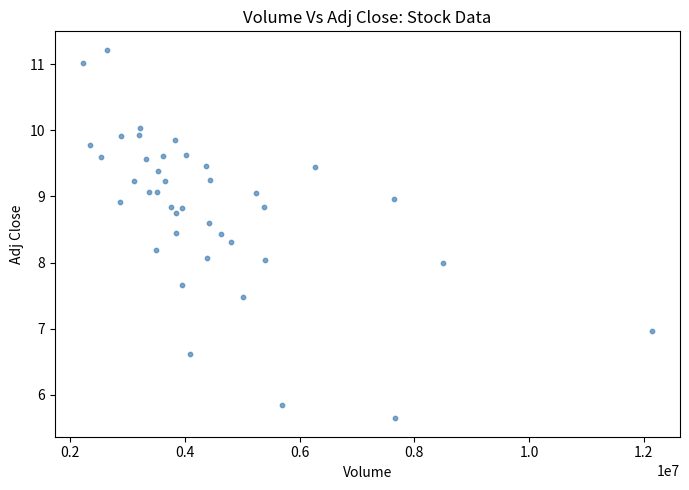

What is the range of X values (max minus min)?

9910700.0